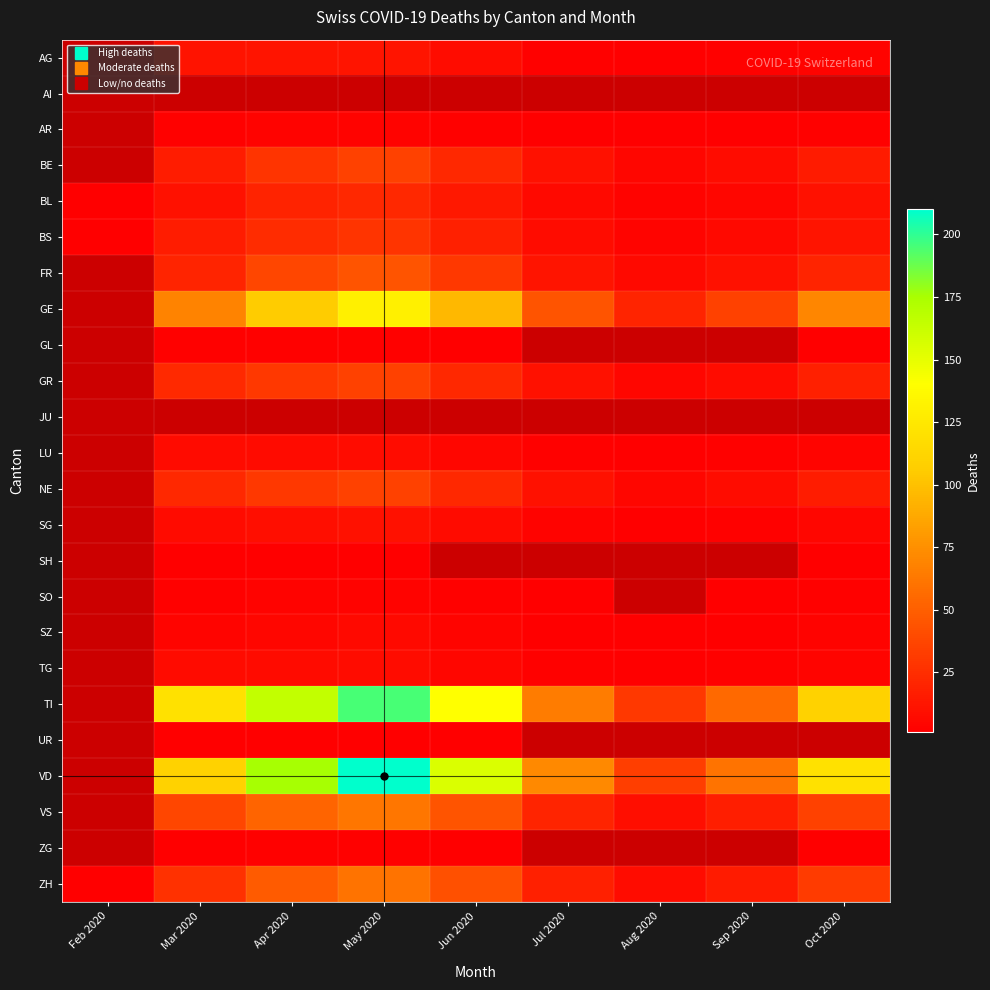

What is the lowest value of the BL series?

1.0